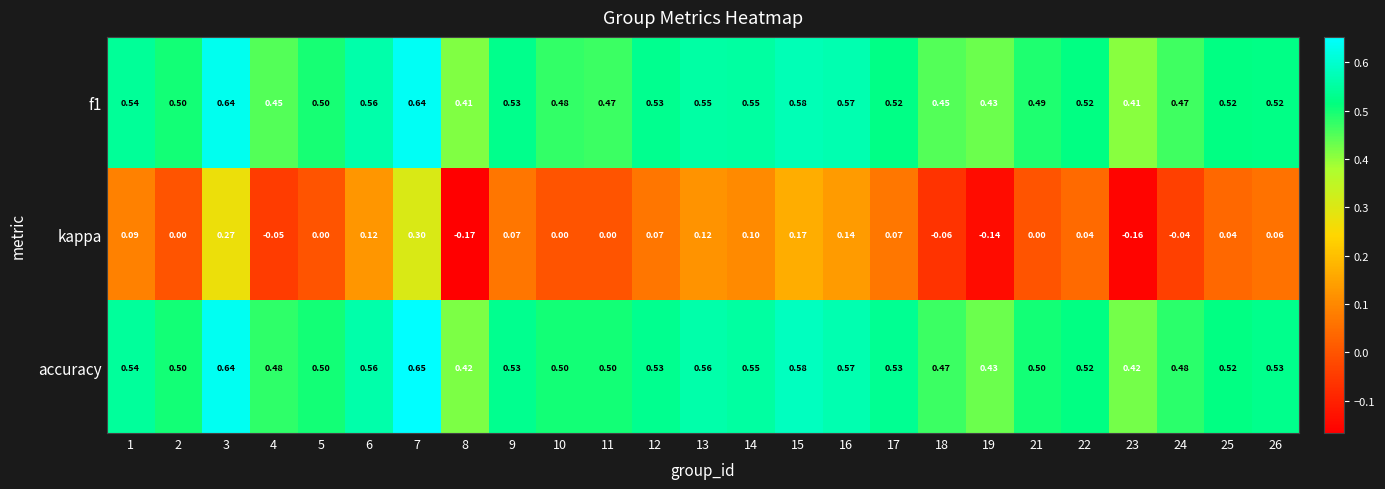

Is the value of accuracy at 25 greater than the value of f1 at 19?

Yes